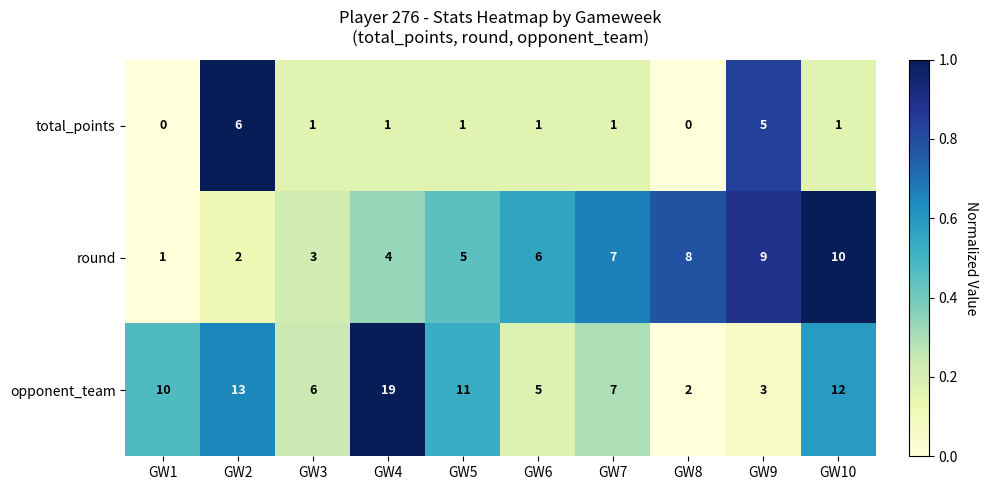

Is it true that total_points equals 5 at GW9?

True